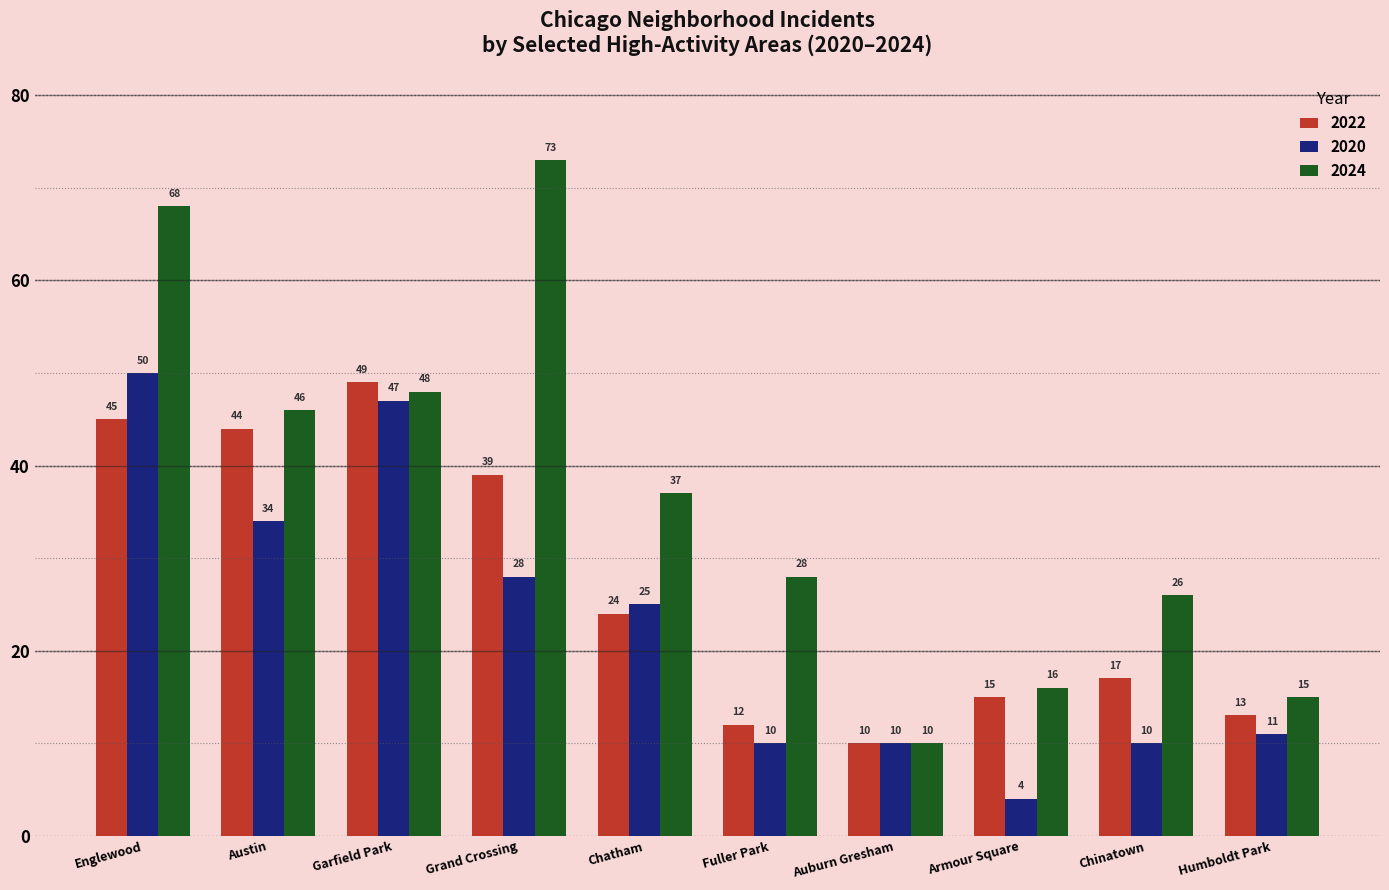

How many groups of bars are there?

10